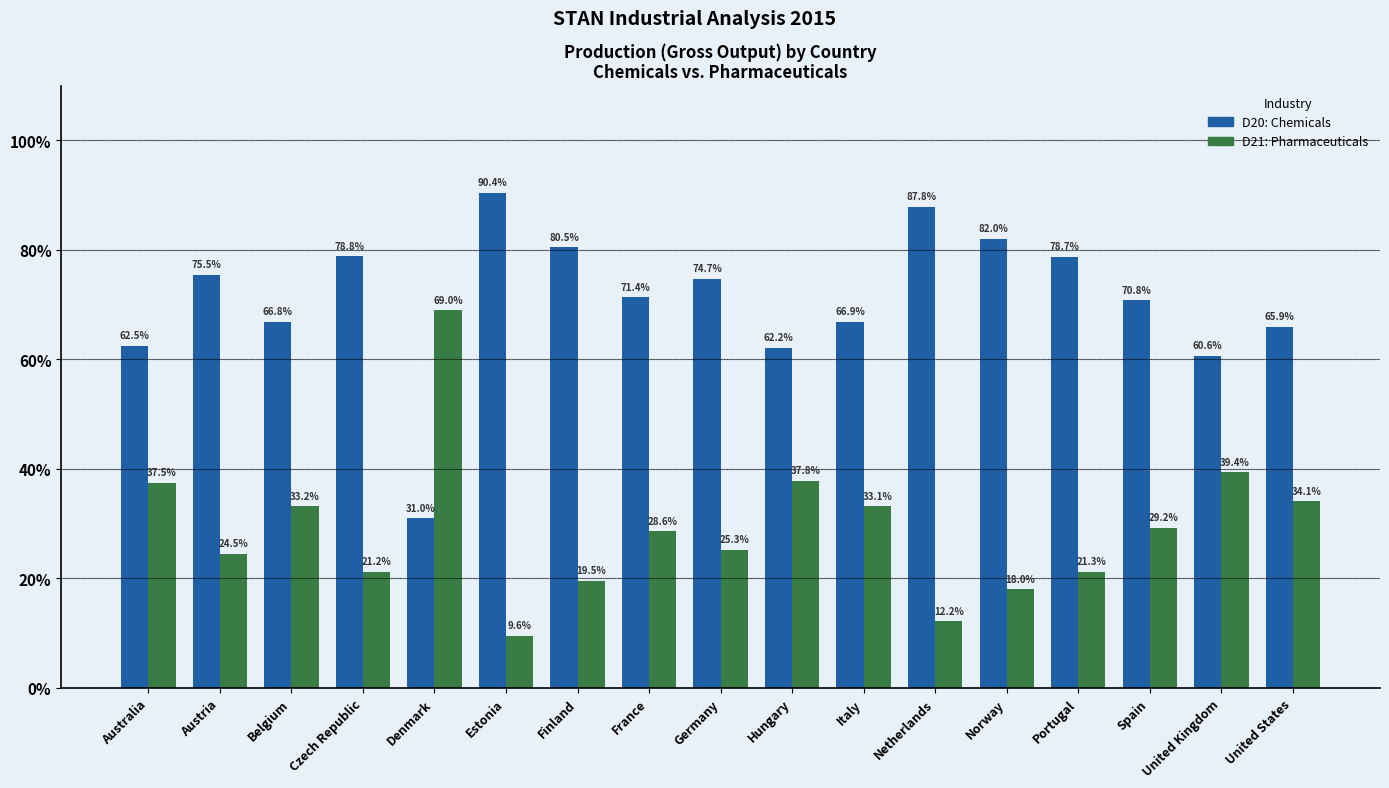

What is the total value across all series at Germany?

100.0